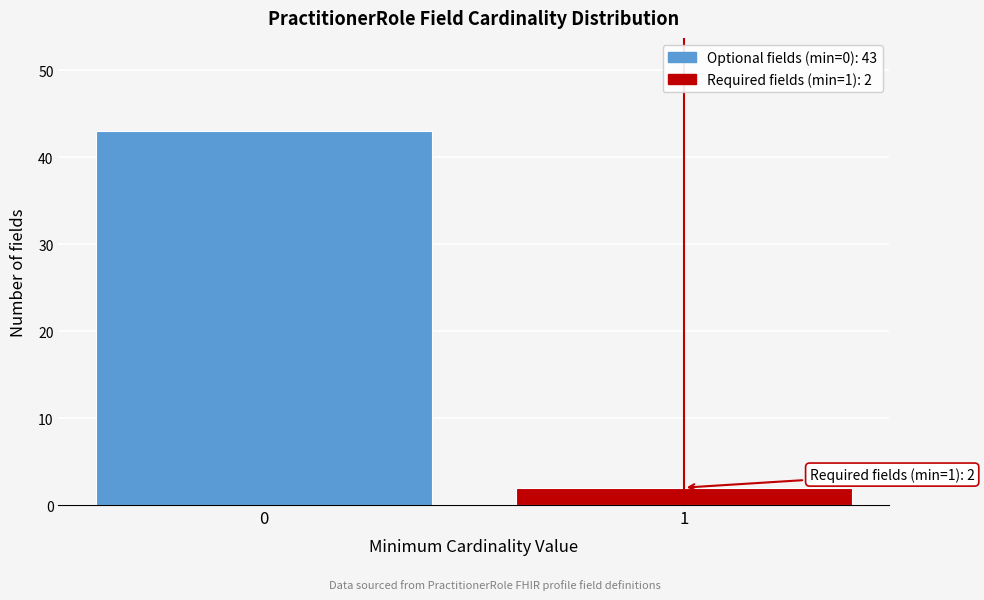

Reading left to right, what are all the values shown in this chart?

0=43	1=2